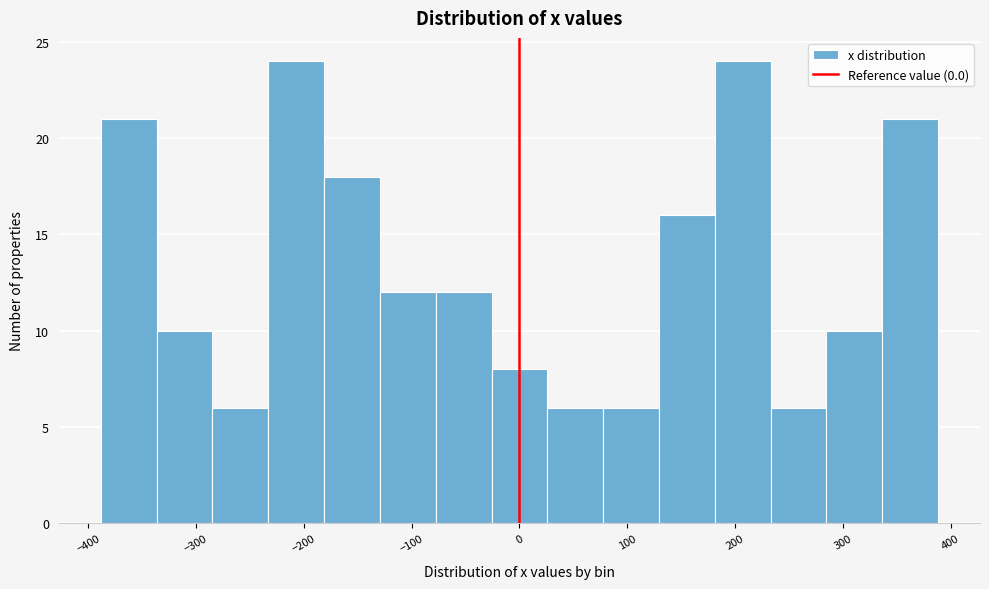

What is the height of the bar covering 130 to 180 on the x-axis? Neither the bar edges nor the heights are printed on the chart, so give them approximately, as read against the axes.

16